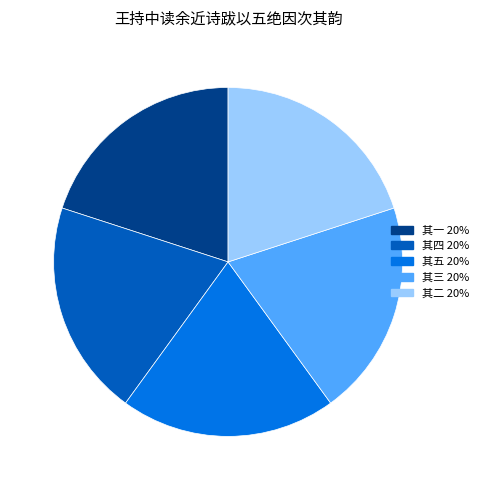

How many slices are in this pie chart?

5